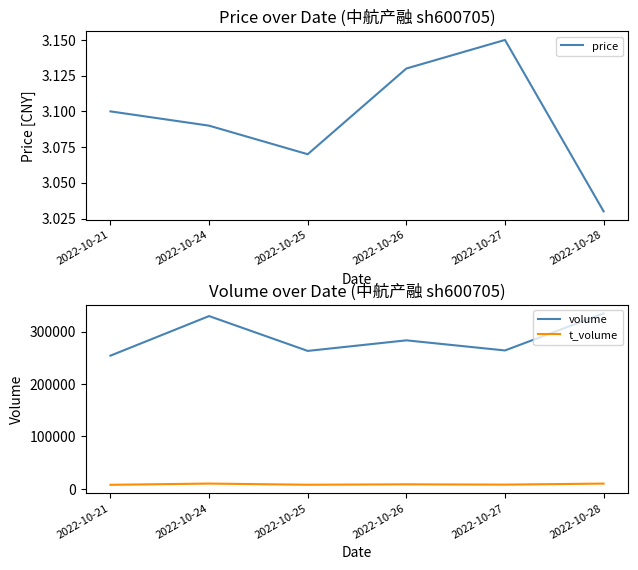

List the labels in order of t_volume value, smallest first.

2022-10-21, 2022-10-25, 2022-10-27, 2022-10-26, 2022-10-28, 2022-10-24